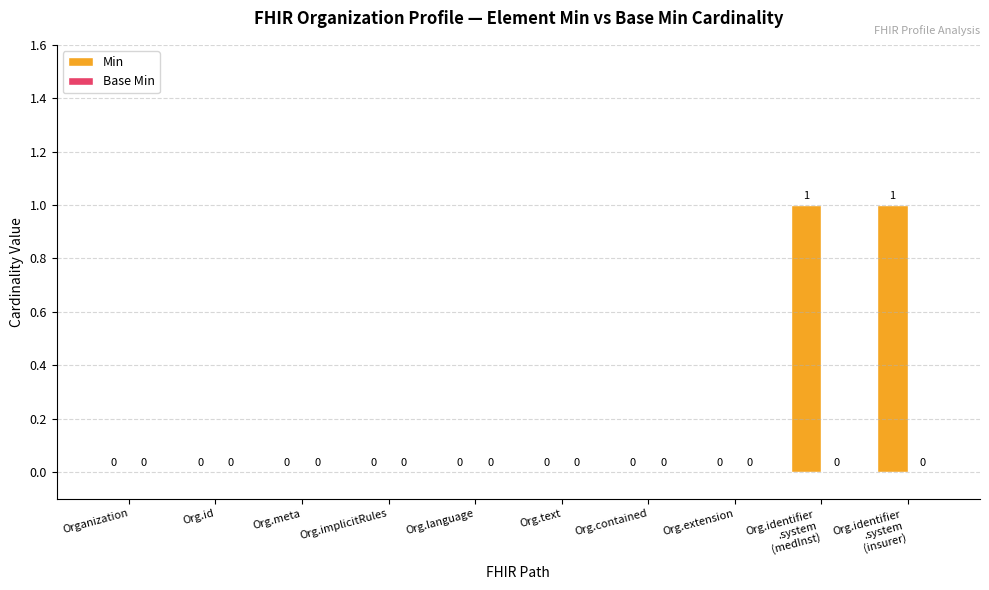

The chart shows a value of -1 at Org.id. True or false?

False